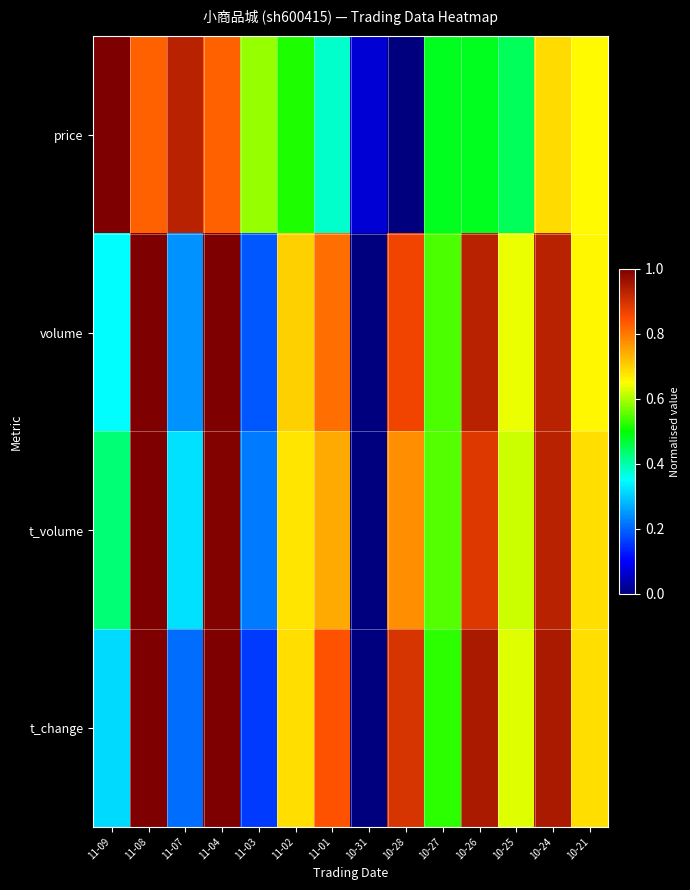

Which series has the largest range (max minus min)?

volume